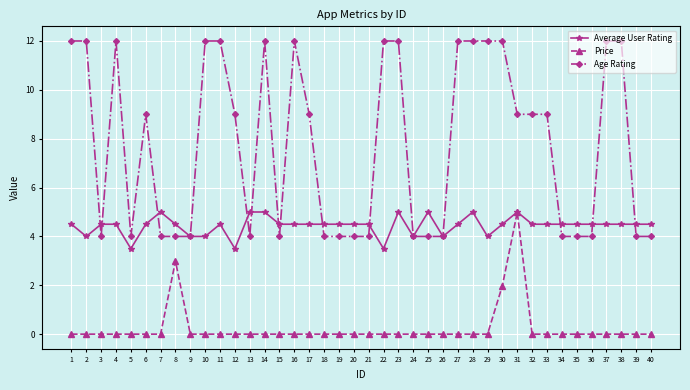

What is the maximum value shown in the chart?

12.0